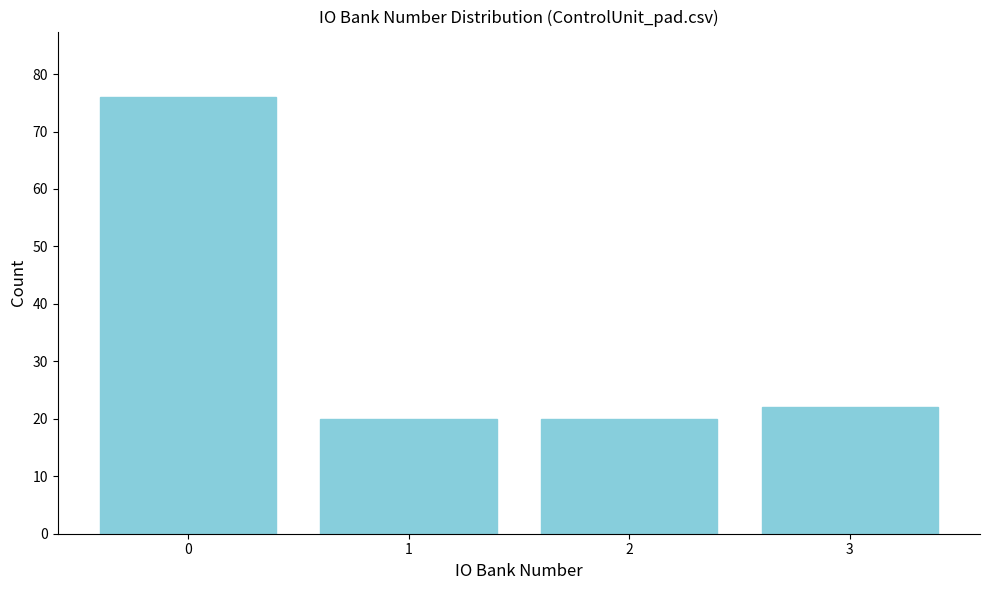

Reading left to right, what are all the values shown in this chart?

0=76	1=20	2=20	3=22